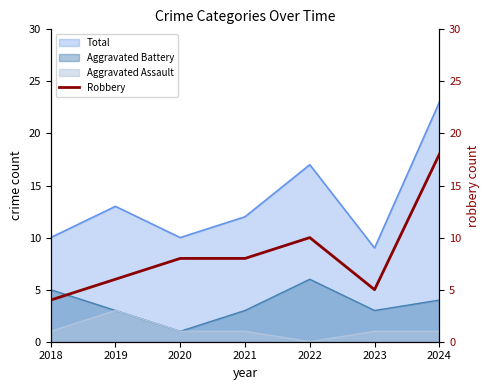

What is the difference between the maximum and minimum values?

14